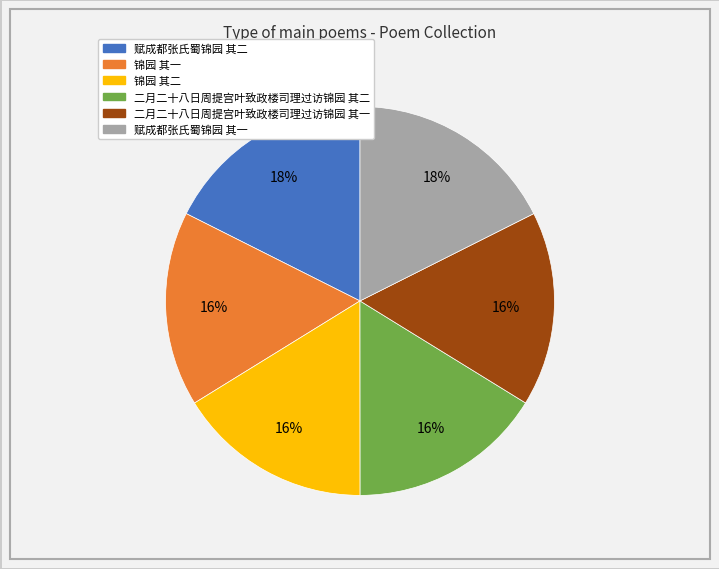

To the nearest percent, what is the average slice percentage?

17%